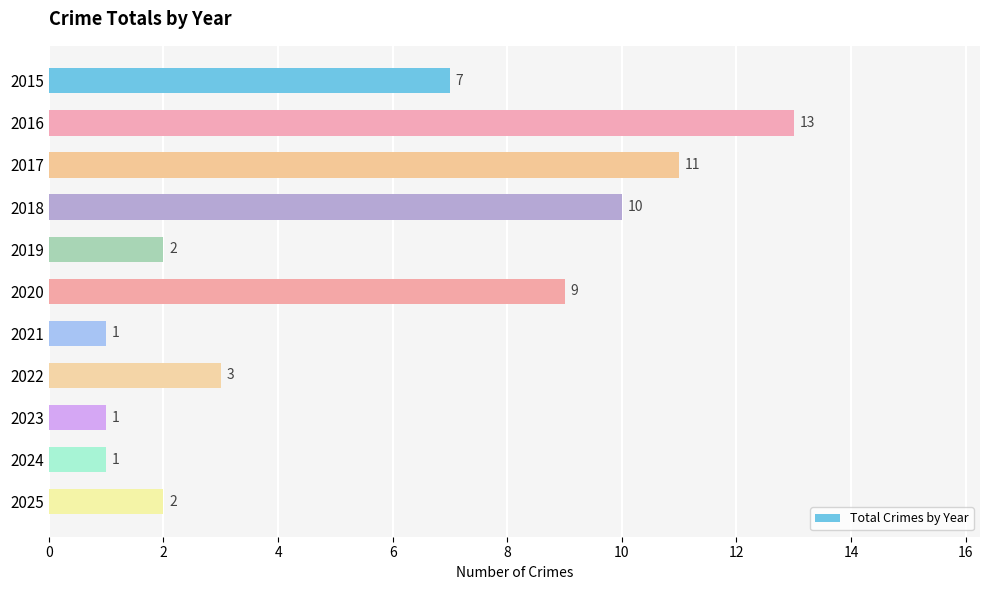

Reading top to bottom, transcribe all the data shown in this chart.

2015=7	2016=13	2017=11	2018=10	2019=2	2020=9	2021=1	2022=3	2023=1	2024=1	2025=2